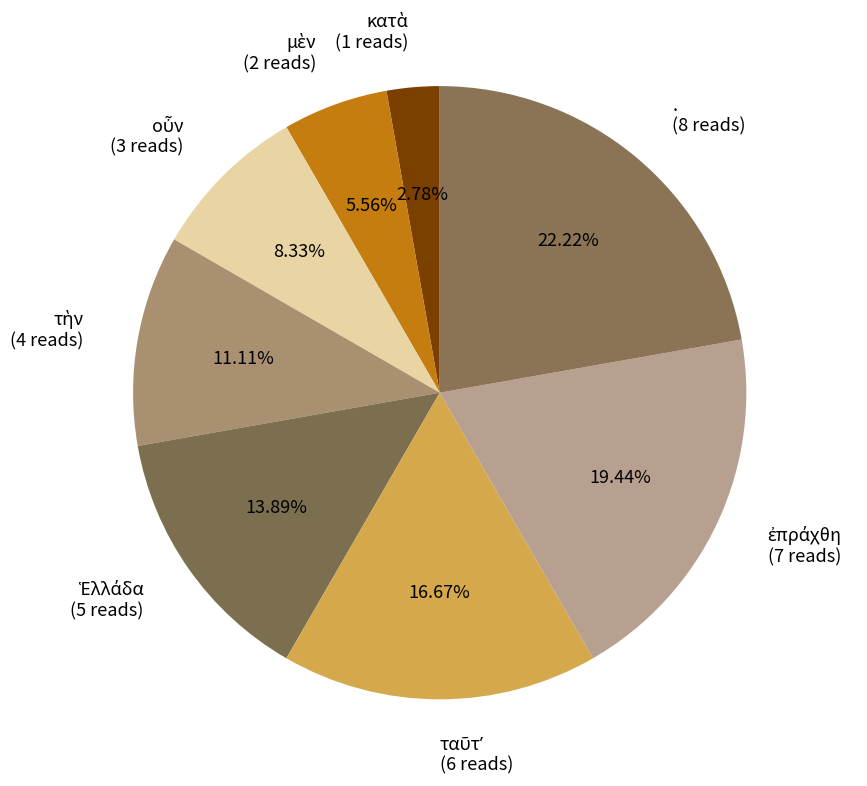

Is there a majority slice in this chart?

No